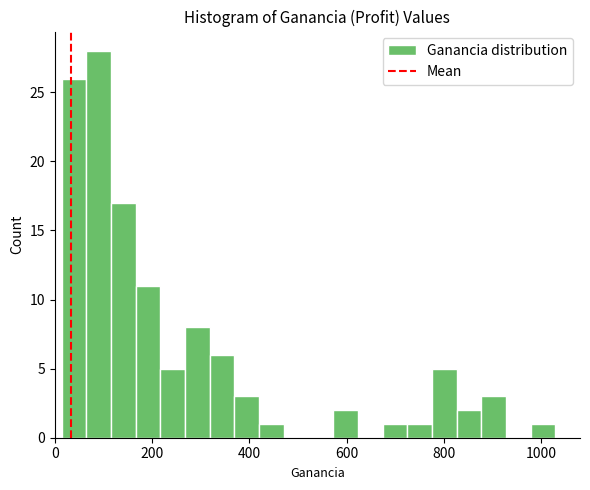

Read against the x-axis, roughly where is the centre of the tallest bar?

100